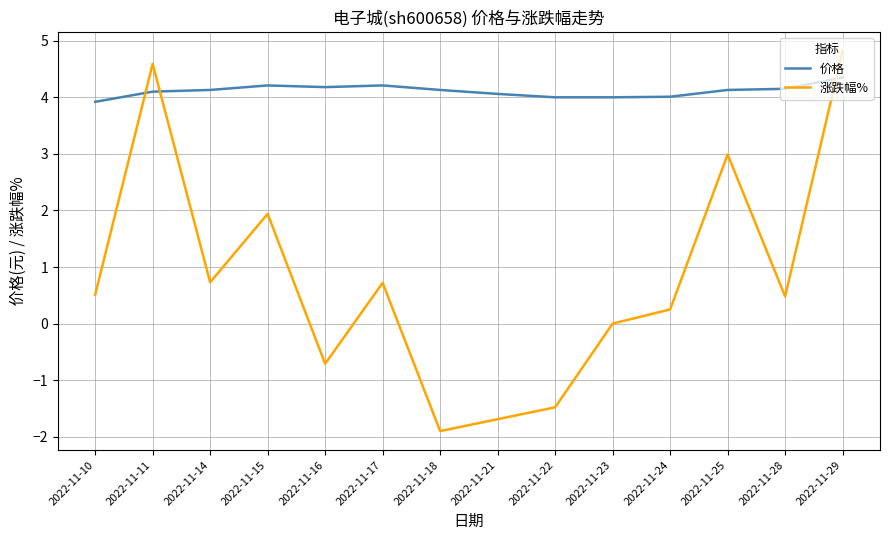

What is the difference between the 涨跌幅% values at 2022-11-17 and 2022-11-16?

1.4